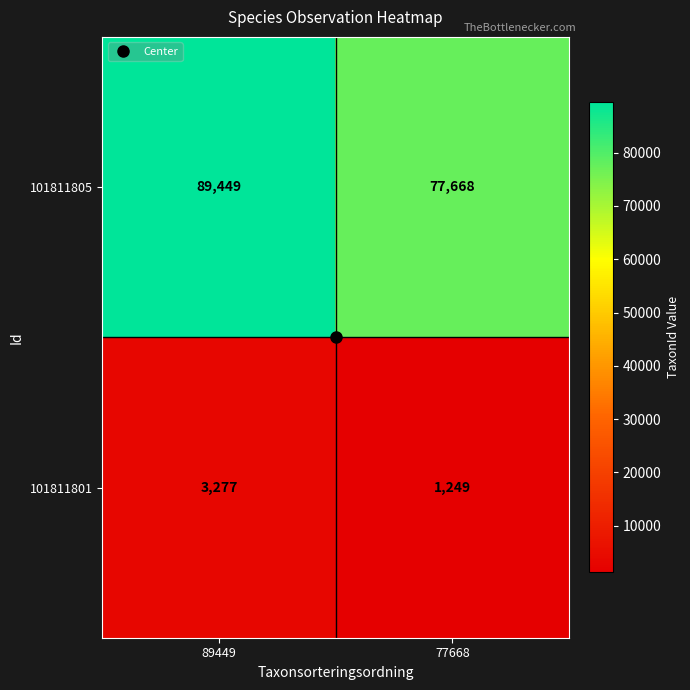

True or false: 101811801 has a value of 3277 at 89449.

True